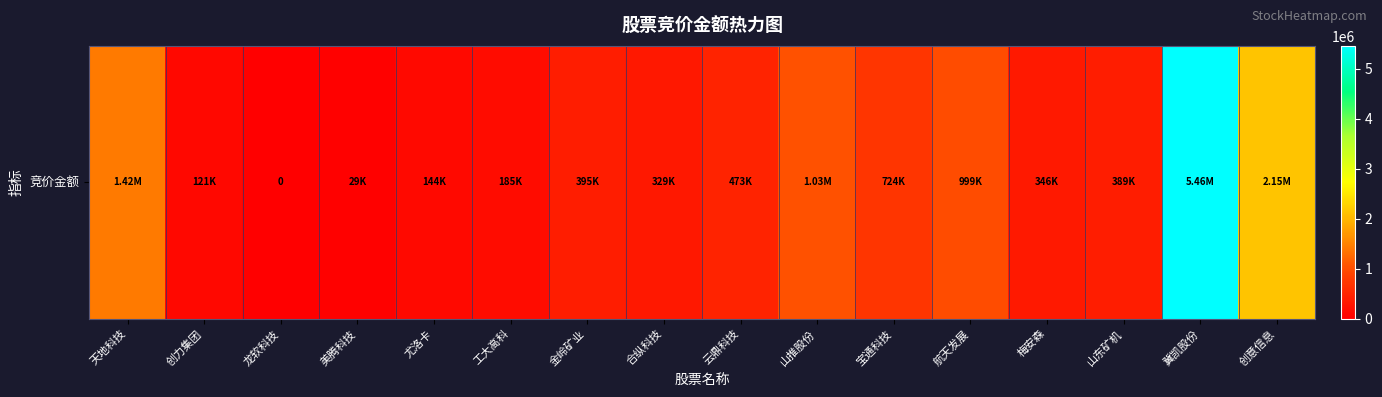

Rank the categories by value from lowest to highest.

龙软科技, 美腾科技, 创力集团, 尤洛卡, 工大高科, 合纵科技, 梅安森, 山东矿机, 金岭矿业, 云鼎科技, 宝通科技, 航天发展, 山推股份, 天地科技, 创意信息, 冀凯股份